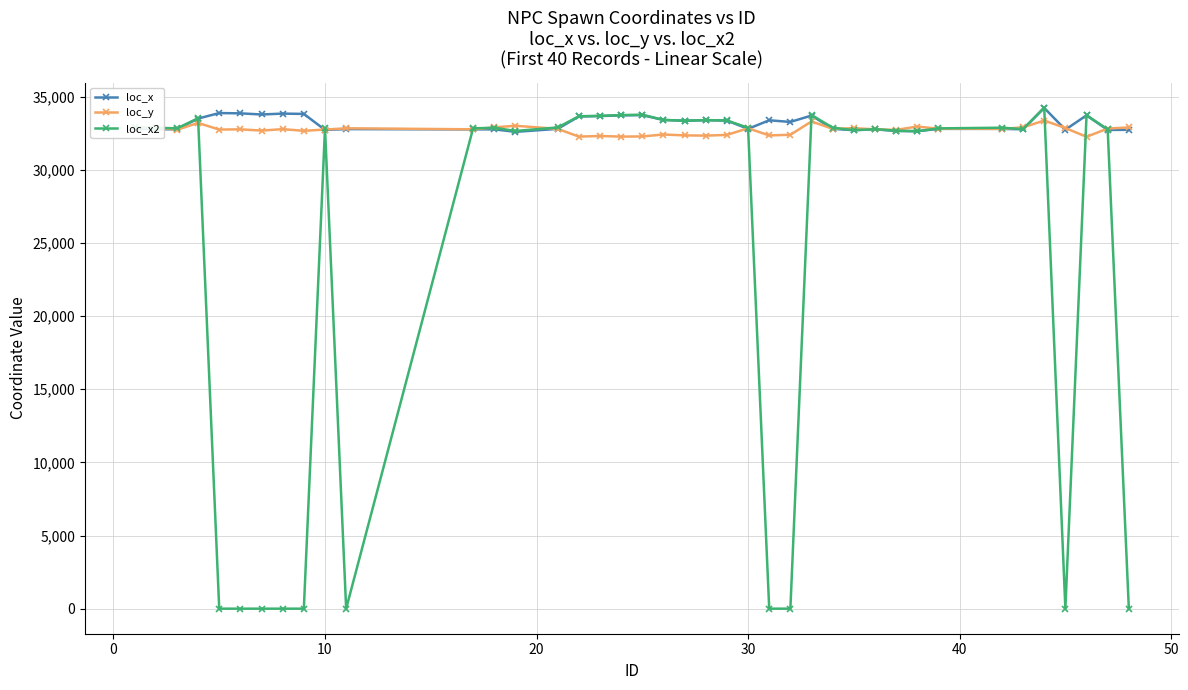

What is the average value of the loc_y series?

32718